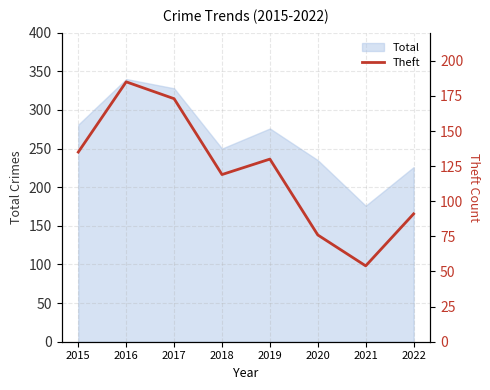

What is the greatest value displayed?

185